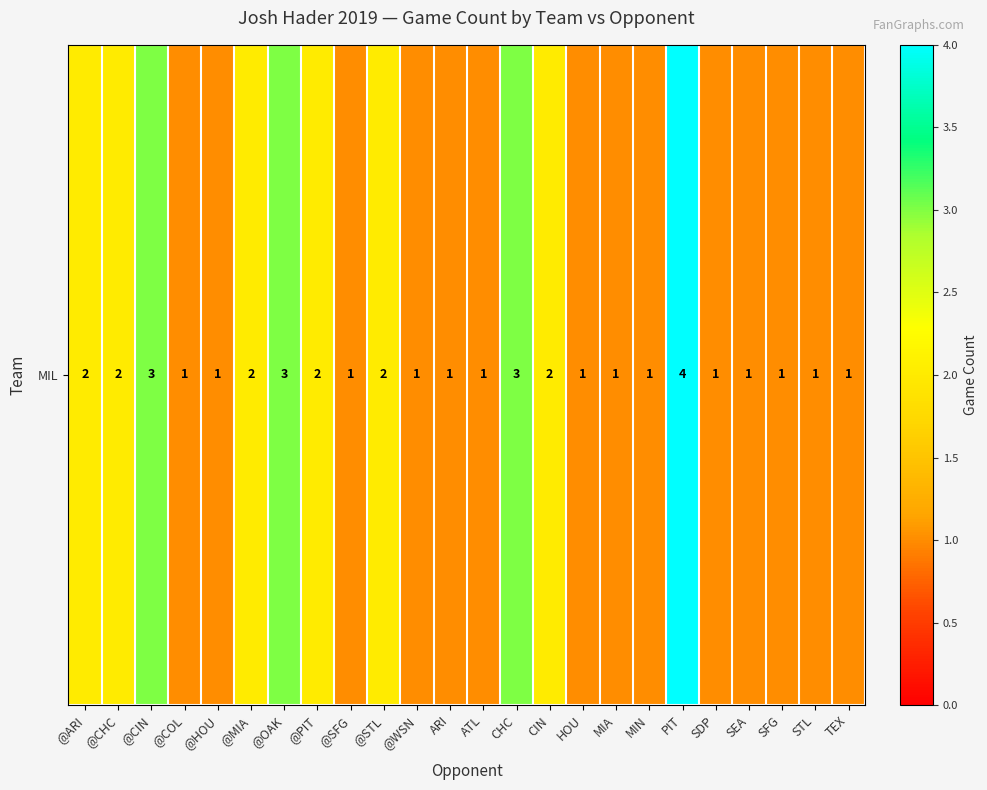

What is the change in value from ARI to CHC?

+2